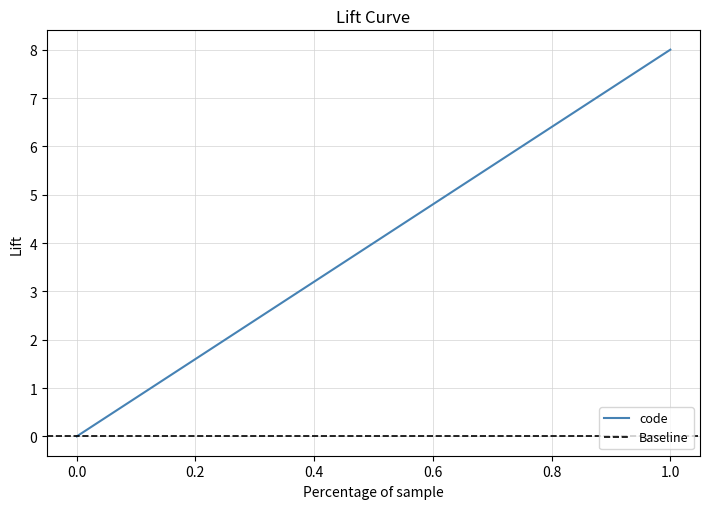

What is the maximum value for code?

8